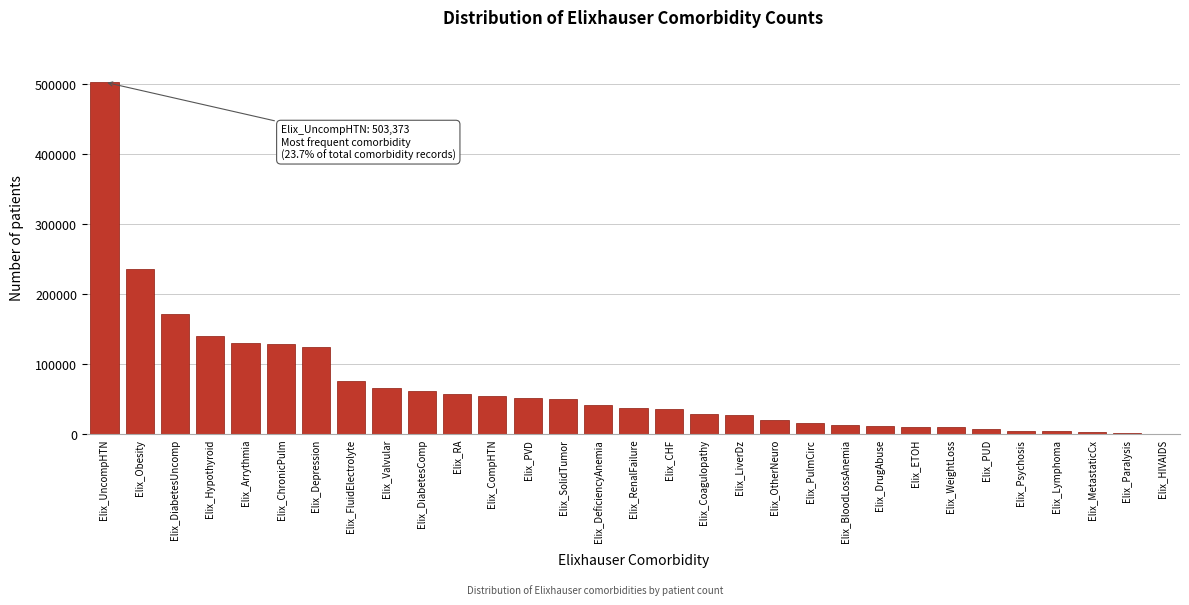

What is the sum of all values?

2123128